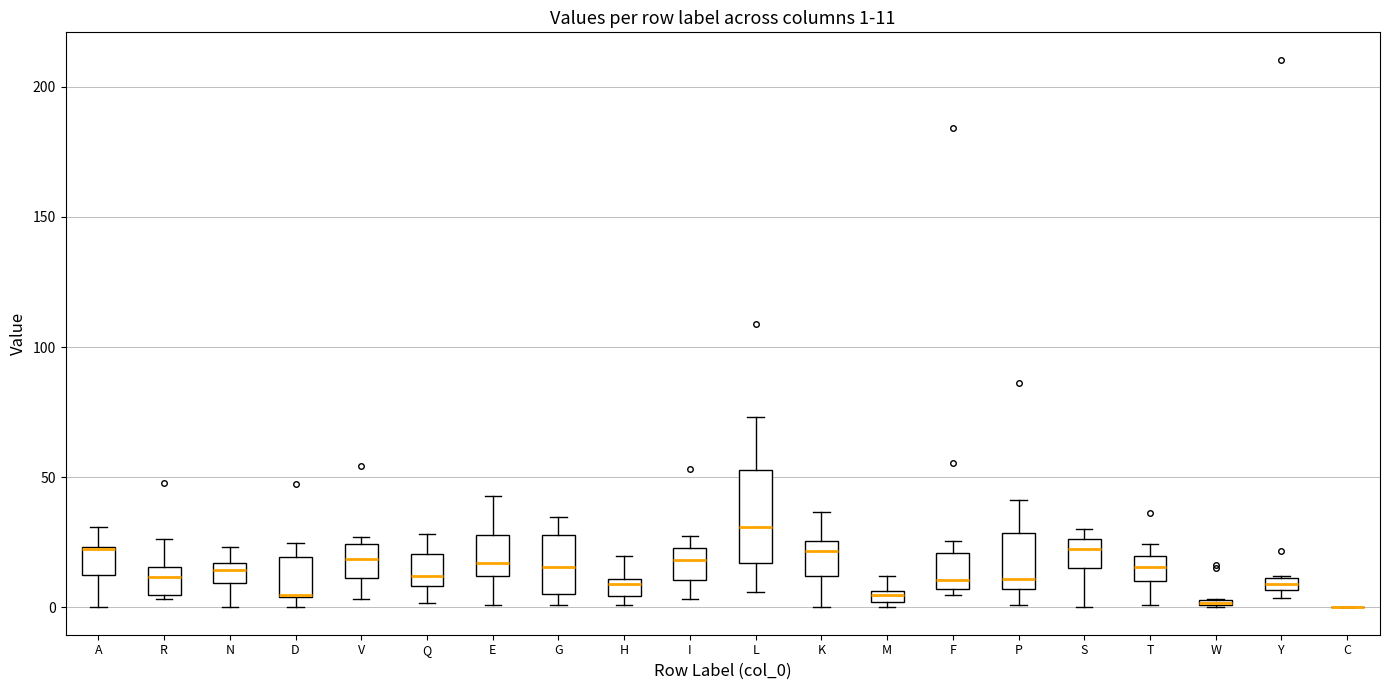

Comparing the boxes themselves (not the whiskers), which one is the tallest?

L